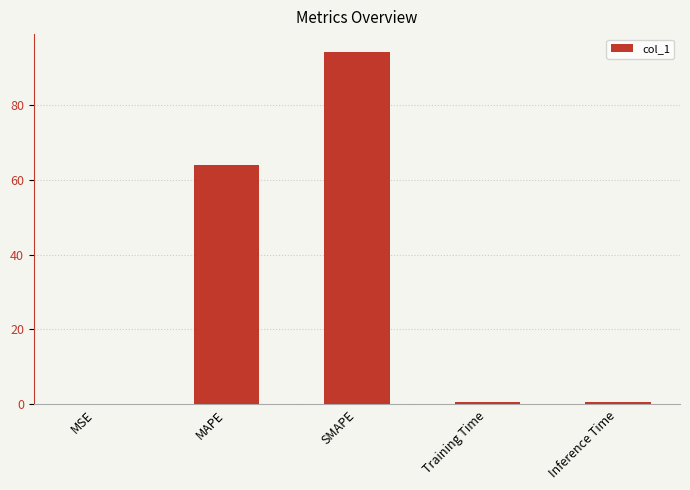

Which category has the highest value across all series?

SMAPE